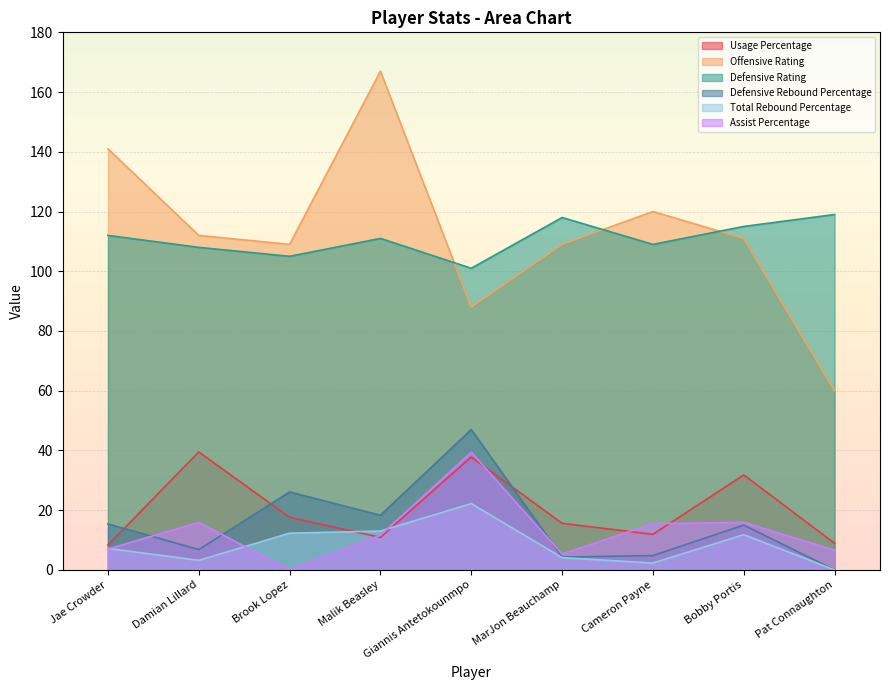

Rank the categories by Defensive Rebound Percentage value from highest to lowest.

Giannis Antetokounmpo, Brook Lopez, Malik Beasley, Jae Crowder, Bobby Portis, Damian Lillard, Cameron Payne, MarJon Beauchamp, Pat Connaughton